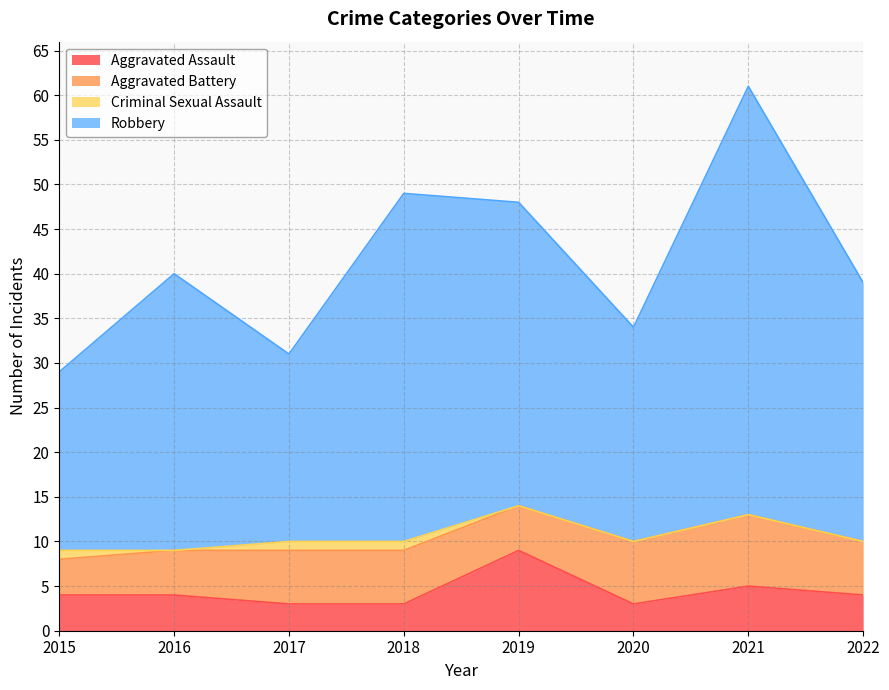

At which category does the chart reach its peak across all series?

2021